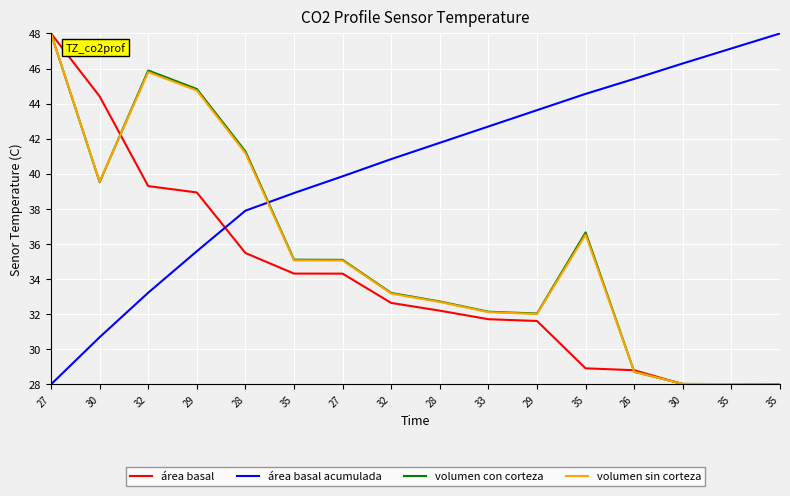

What is the highest value of the área basal acumulada series?

48.0